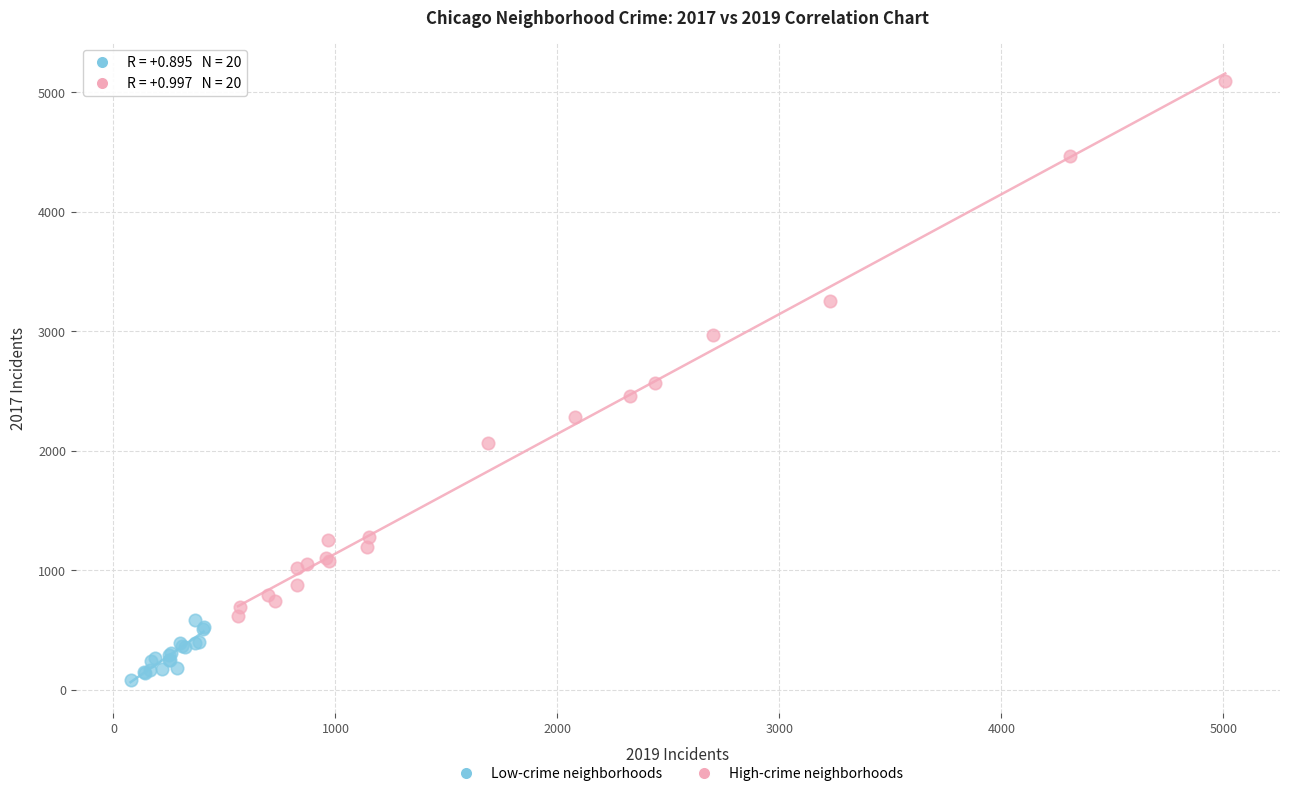

Which series contains the lowest Y value?

Low-crime neighborhoods